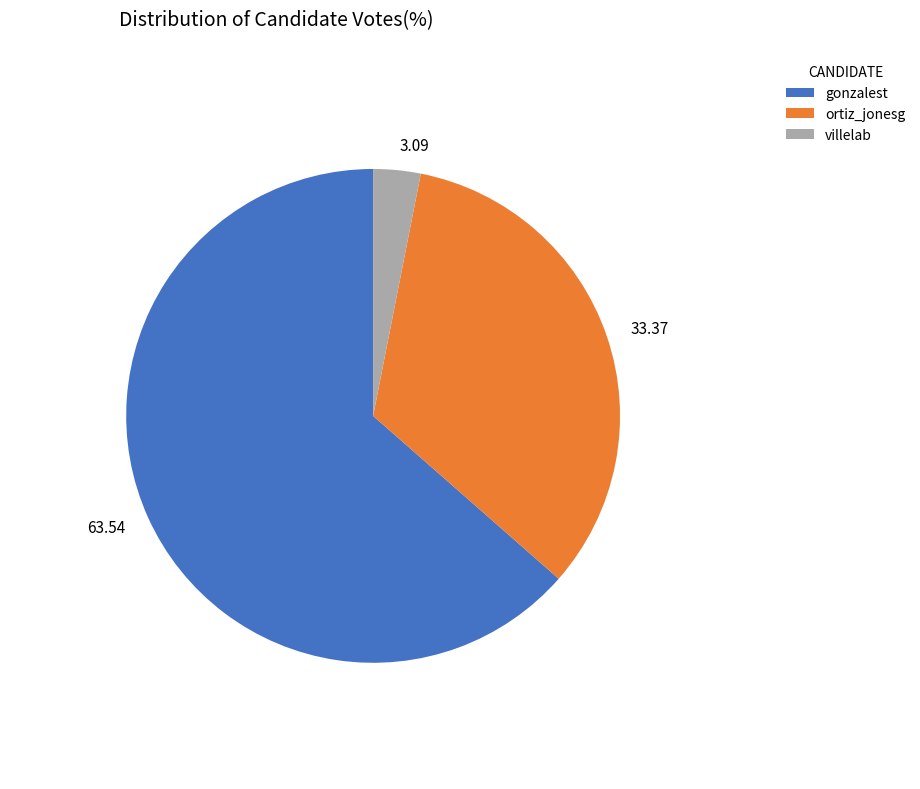

Which has a higher value, 33.37 or 63.54?

63.54